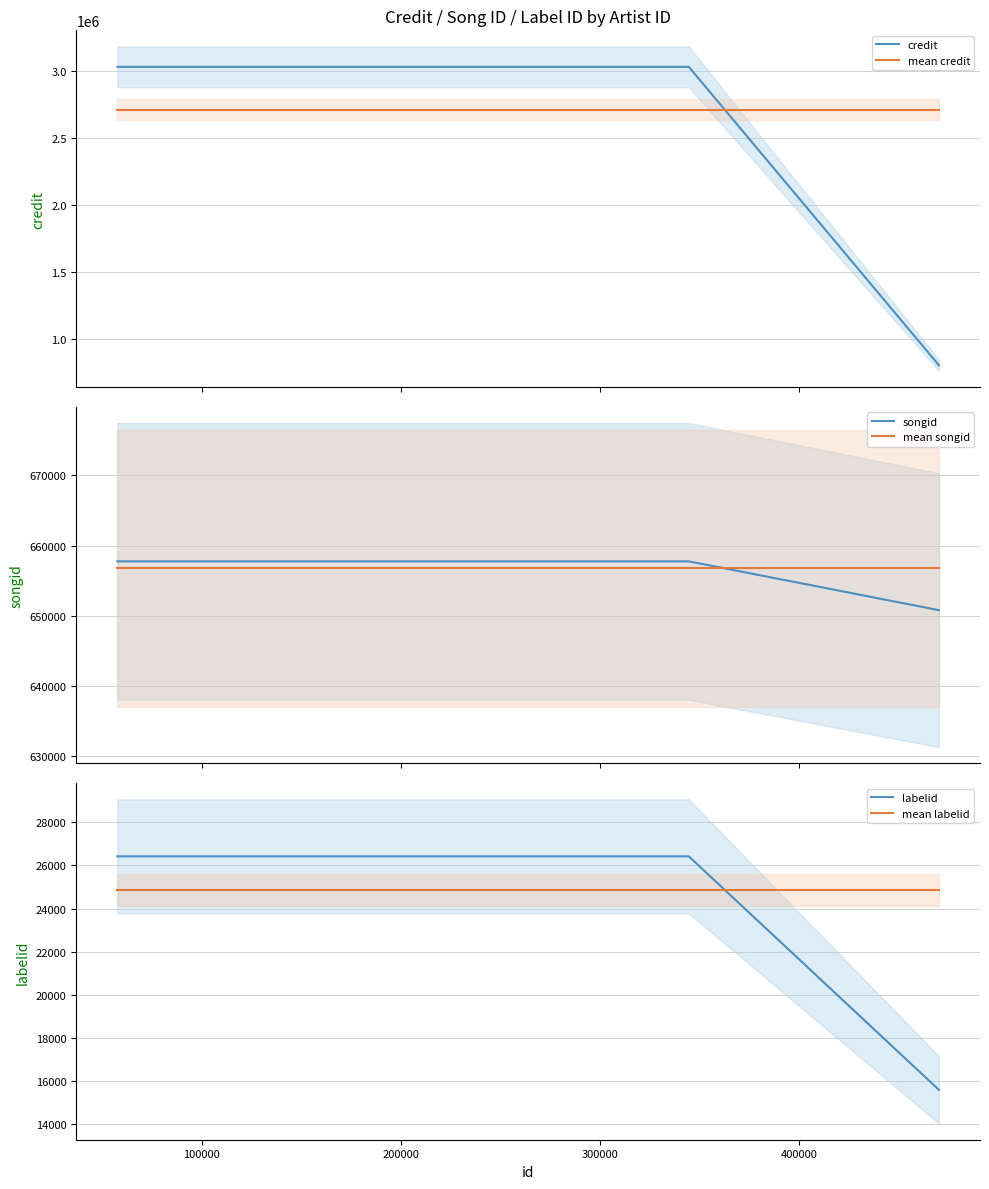

Which series has the widest spread of values?

credit